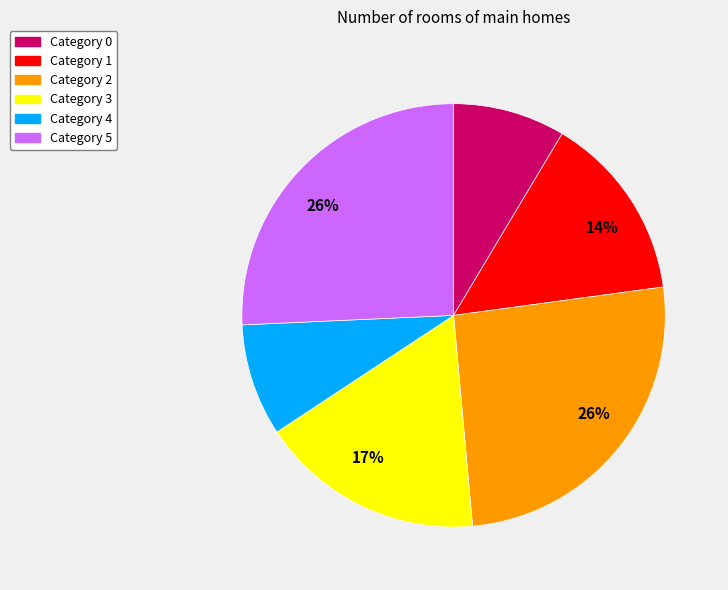

Is there a majority slice in this chart?

No